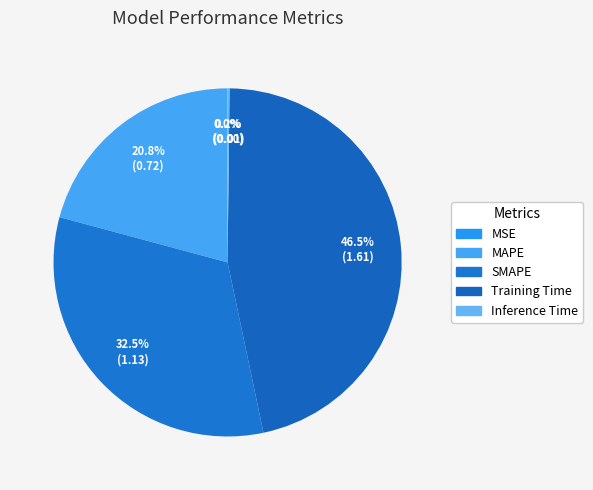

The Training Time slice represents 39% of the pie. True or false?

False